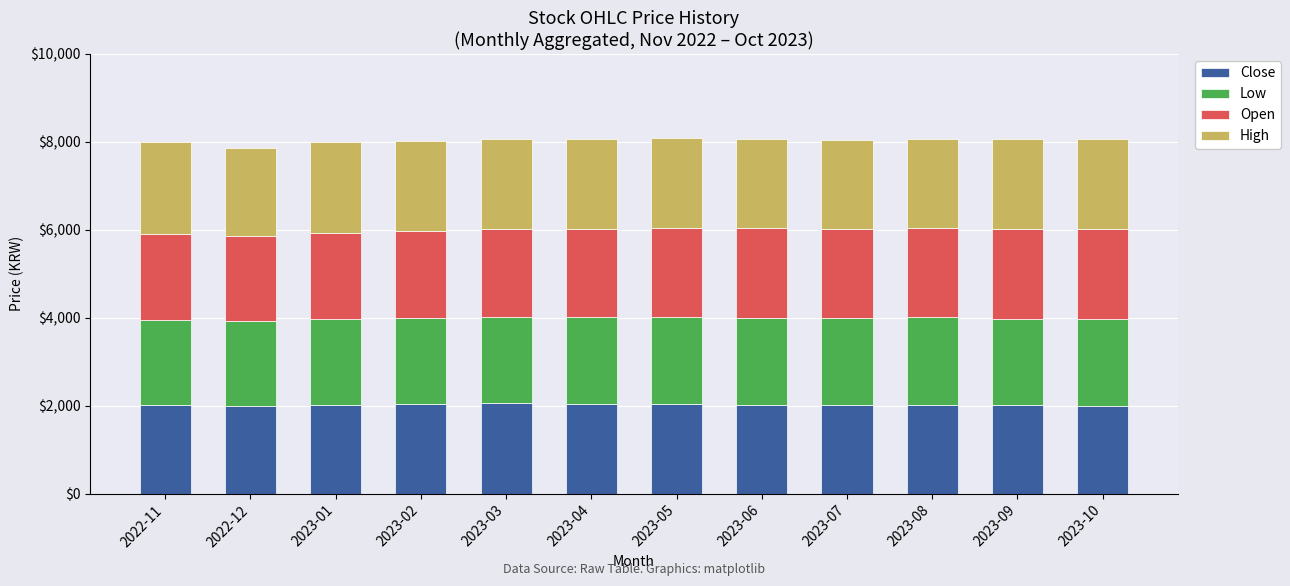

What is the minimum value for Close?

1988